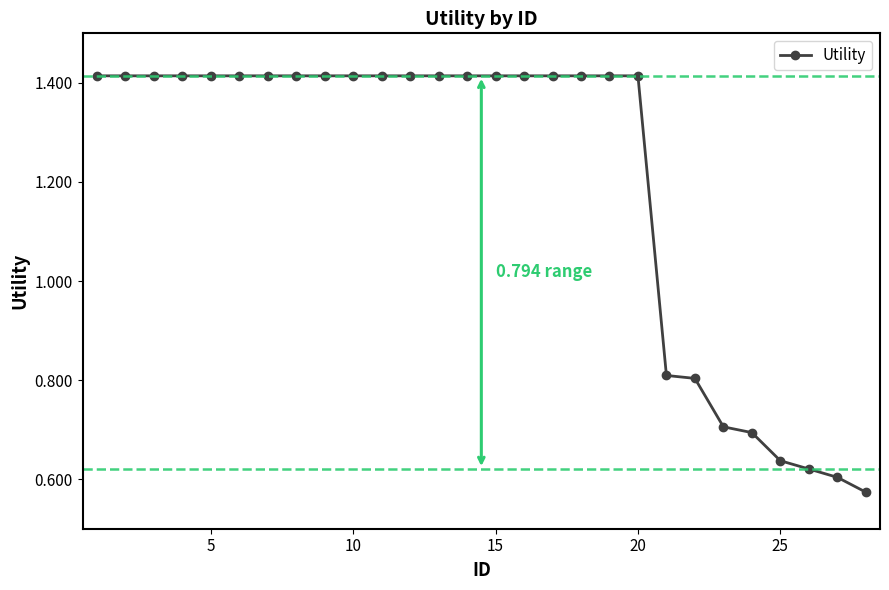

What is the average value?

1.2